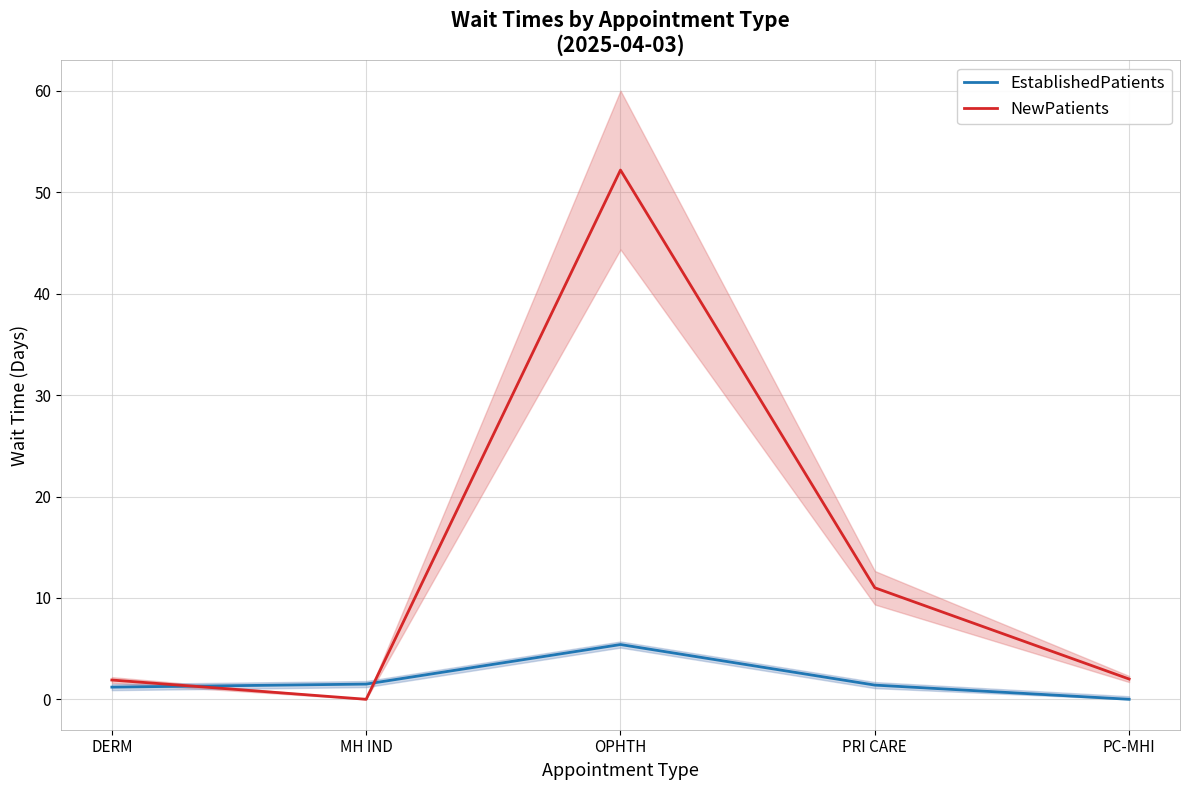

Where is NewPatients nearest to the value 26?

PRI CARE